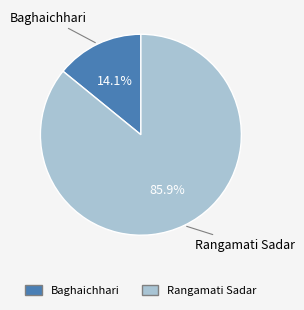

What portion of the pie excludes Baghaichhari?

85.9%